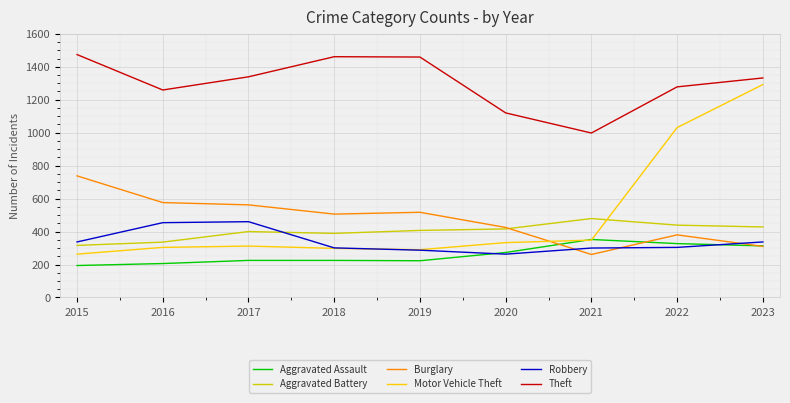

True or false: Theft has more than 0 interior local peaks.

True